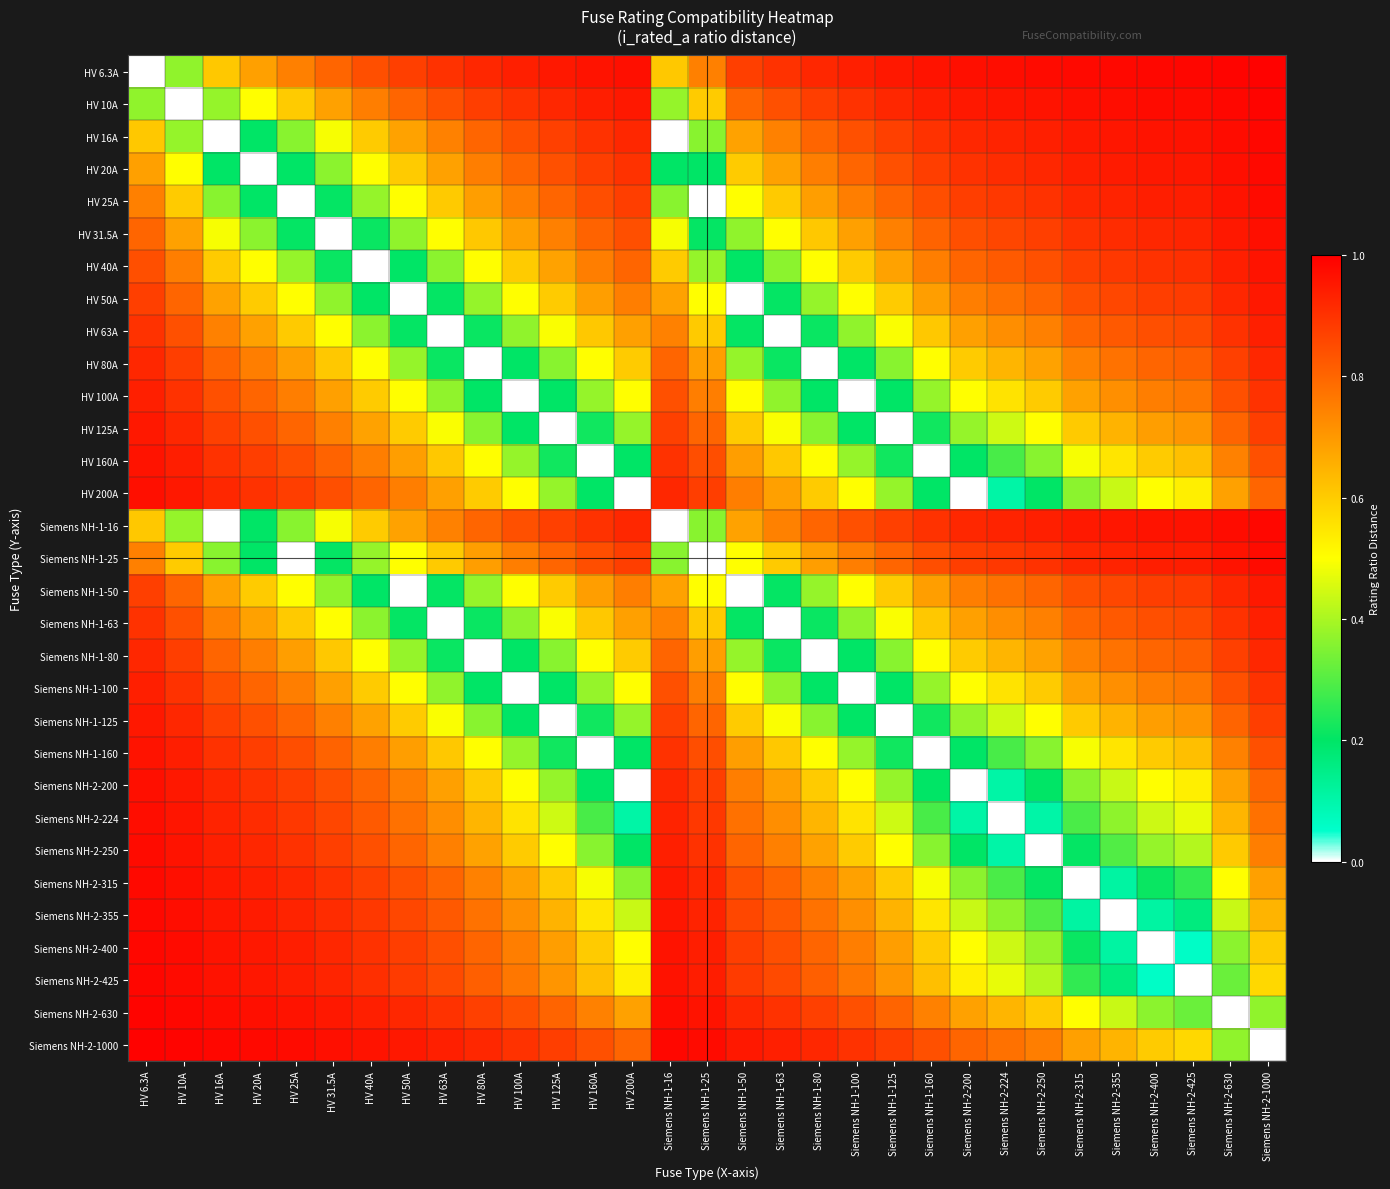

Reading left to right, what are all the values shown in this chart?

HV 6.3A: HV 6.3A=0.0	HV 10A=0.4	HV 16A=0.6	HV 20A=0.7	HV 25A=0.7	HV 31.5A=0.8	HV 40A=0.8	HV 50A=0.9	HV 63A=0.9	HV 80A=0.9	HV 100A=0.9	HV 125A=0.9	HV 160A=1.0	HV 200A=1.0	Siemens NH-1-16=0.6	Siemens NH-1-25=0.7	Siemens NH-1-50=0.9	Siemens NH-1-63=0.9	Siemens NH-1-80=0.9	Siemens NH-1-100=0.9	Siemens NH-1-125=0.9	Siemens NH-1-160=1.0	Siemens NH-2-200=1.0	Siemens NH-2-224=1.0	Siemens NH-2-250=1.0	Siemens NH-2-315=1.0	Siemens NH-2-355=1.0	Siemens NH-2-400=1.0	Siemens NH-2-425=1.0	Siemens NH-2-630=1.0	Siemens NH-2-1000=1.0
HV 10A: HV 6.3A=0.4	HV 10A=0.0	HV 16A=0.4	HV 20A=0.5	HV 25A=0.6	HV 31.5A=0.7	HV 40A=0.8	HV 50A=0.8	HV 63A=0.8	HV 80A=0.9	HV 100A=0.9	HV 125A=0.9	HV 160A=0.9	HV 200A=0.9	Siemens NH-1-16=0.4	Siemens NH-1-25=0.6	Siemens NH-1-50=0.8	Siemens NH-1-63=0.8	Siemens NH-1-80=0.9	Siemens NH-1-100=0.9	Siemens NH-1-125=0.9	Siemens NH-1-160=0.9	Siemens NH-2-200=0.9	Siemens NH-2-224=1.0	Siemens NH-2-250=1.0	Siemens NH-2-315=1.0	Siemens NH-2-355=1.0	Siemens NH-2-400=1.0	Siemens NH-2-425=1.0	Siemens NH-2-630=1.0	Siemens NH-2-1000=1.0
HV 16A: HV 6.3A=0.6	HV 10A=0.4	HV 16A=0.0	HV 20A=0.2	HV 25A=0.4	HV 31.5A=0.5	HV 40A=0.6	HV 50A=0.7	HV 63A=0.7	HV 80A=0.8	HV 100A=0.8	HV 125A=0.9	HV 160A=0.9	HV 200A=0.9	Siemens NH-1-16=0.0	Siemens NH-1-25=0.4	Siemens NH-1-50=0.7	Siemens NH-1-63=0.7	Siemens NH-1-80=0.8	Siemens NH-1-100=0.8	Siemens NH-1-125=0.9	Siemens NH-1-160=0.9	Siemens NH-2-200=0.9	Siemens NH-2-224=0.9	Siemens NH-2-250=0.9	Siemens NH-2-315=0.9	Siemens NH-2-355=1.0	Siemens NH-2-400=1.0	Siemens NH-2-425=1.0	Siemens NH-2-630=1.0	Siemens NH-2-1000=1.0
HV 20A: HV 6.3A=0.7	HV 10A=0.5	HV 16A=0.2	HV 20A=0.0	HV 25A=0.2	HV 31.5A=0.4	HV 40A=0.5	HV 50A=0.6	HV 63A=0.7	HV 80A=0.8	HV 100A=0.8	HV 125A=0.8	HV 160A=0.9	HV 200A=0.9	Siemens NH-1-16=0.2	Siemens NH-1-25=0.2	Siemens NH-1-50=0.6	Siemens NH-1-63=0.7	Siemens NH-1-80=0.8	Siemens NH-1-100=0.8	Siemens NH-1-125=0.8	Siemens NH-1-160=0.9	Siemens NH-2-200=0.9	Siemens NH-2-224=0.9	Siemens NH-2-250=0.9	Siemens NH-2-315=0.9	Siemens NH-2-355=0.9	Siemens NH-2-400=0.9	Siemens NH-2-425=1.0	Siemens NH-2-630=1.0	Siemens NH-2-1000=1.0
HV 25A: HV 6.3A=0.7	HV 10A=0.6	HV 16A=0.4	HV 20A=0.2	HV 25A=0.0	HV 31.5A=0.2	HV 40A=0.4	HV 50A=0.5	HV 63A=0.6	HV 80A=0.7	HV 100A=0.8	HV 125A=0.8	HV 160A=0.8	HV 200A=0.9	Siemens NH-1-16=0.4	Siemens NH-1-25=0.0	Siemens NH-1-50=0.5	Siemens NH-1-63=0.6	Siemens NH-1-80=0.7	Siemens NH-1-100=0.8	Siemens NH-1-125=0.8	Siemens NH-1-160=0.8	Siemens NH-2-200=0.9	Siemens NH-2-224=0.9	Siemens NH-2-250=0.9	Siemens NH-2-315=0.9	Siemens NH-2-355=0.9	Siemens NH-2-400=0.9	Siemens NH-2-425=0.9	Siemens NH-2-630=1.0	Siemens NH-2-1000=1.0
HV 31.5A: HV 6.3A=0.8	HV 10A=0.7	HV 16A=0.5	HV 20A=0.4	HV 25A=0.2	HV 31.5A=0.0	HV 40A=0.2	HV 50A=0.4	HV 63A=0.5	HV 80A=0.6	HV 100A=0.7	HV 125A=0.7	HV 160A=0.8	HV 200A=0.8	Siemens NH-1-16=0.5	Siemens NH-1-25=0.2	Siemens NH-1-50=0.4	Siemens NH-1-63=0.5	Siemens NH-1-80=0.6	Siemens NH-1-100=0.7	Siemens NH-1-125=0.7	Siemens NH-1-160=0.8	Siemens NH-2-200=0.8	Siemens NH-2-224=0.9	Siemens NH-2-250=0.9	Siemens NH-2-315=0.9	Siemens NH-2-355=0.9	Siemens NH-2-400=0.9	Siemens NH-2-425=0.9	Siemens NH-2-630=0.9	Siemens NH-2-1000=1.0
HV 40A: HV 6.3A=0.8	HV 10A=0.8	HV 16A=0.6	HV 20A=0.5	HV 25A=0.4	HV 31.5A=0.2	HV 40A=0.0	HV 50A=0.2	HV 63A=0.4	HV 80A=0.5	HV 100A=0.6	HV 125A=0.7	HV 160A=0.8	HV 200A=0.8	Siemens NH-1-16=0.6	Siemens NH-1-25=0.4	Siemens NH-1-50=0.2	Siemens NH-1-63=0.4	Siemens NH-1-80=0.5	Siemens NH-1-100=0.6	Siemens NH-1-125=0.7	Siemens NH-1-160=0.8	Siemens NH-2-200=0.8	Siemens NH-2-224=0.8	Siemens NH-2-250=0.8	Siemens NH-2-315=0.9	Siemens NH-2-355=0.9	Siemens NH-2-400=0.9	Siemens NH-2-425=0.9	Siemens NH-2-630=0.9	Siemens NH-2-1000=1.0
HV 50A: HV 6.3A=0.9	HV 10A=0.8	HV 16A=0.7	HV 20A=0.6	HV 25A=0.5	HV 31.5A=0.4	HV 40A=0.2	HV 50A=0.0	HV 63A=0.2	HV 80A=0.4	HV 100A=0.5	HV 125A=0.6	HV 160A=0.7	HV 200A=0.8	Siemens NH-1-16=0.7	Siemens NH-1-25=0.5	Siemens NH-1-50=0.0	Siemens NH-1-63=0.2	Siemens NH-1-80=0.4	Siemens NH-1-100=0.5	Siemens NH-1-125=0.6	Siemens NH-1-160=0.7	Siemens NH-2-200=0.8	Siemens NH-2-224=0.8	Siemens NH-2-250=0.8	Siemens NH-2-315=0.8	Siemens NH-2-355=0.9	Siemens NH-2-400=0.9	Siemens NH-2-425=0.9	Siemens NH-2-630=0.9	Siemens NH-2-1000=0.9
HV 63A: HV 6.3A=0.9	HV 10A=0.8	HV 16A=0.7	HV 20A=0.7	HV 25A=0.6	HV 31.5A=0.5	HV 40A=0.4	HV 50A=0.2	HV 63A=0.0	HV 80A=0.2	HV 100A=0.4	HV 125A=0.5	HV 160A=0.6	HV 200A=0.7	Siemens NH-1-16=0.7	Siemens NH-1-25=0.6	Siemens NH-1-50=0.2	Siemens NH-1-63=0.0	Siemens NH-1-80=0.2	Siemens NH-1-100=0.4	Siemens NH-1-125=0.5	Siemens NH-1-160=0.6	Siemens NH-2-200=0.7	Siemens NH-2-224=0.7	Siemens NH-2-250=0.7	Siemens NH-2-315=0.8	Siemens NH-2-355=0.8	Siemens NH-2-400=0.8	Siemens NH-2-425=0.9	Siemens NH-2-630=0.9	Siemens NH-2-1000=0.9
HV 80A: HV 6.3A=0.9	HV 10A=0.9	HV 16A=0.8	HV 20A=0.8	HV 25A=0.7	HV 31.5A=0.6	HV 40A=0.5	HV 50A=0.4	HV 63A=0.2	HV 80A=0.0	HV 100A=0.2	HV 125A=0.4	HV 160A=0.5	HV 200A=0.6	Siemens NH-1-16=0.8	Siemens NH-1-25=0.7	Siemens NH-1-50=0.4	Siemens NH-1-63=0.2	Siemens NH-1-80=0.0	Siemens NH-1-100=0.2	Siemens NH-1-125=0.4	Siemens NH-1-160=0.5	Siemens NH-2-200=0.6	Siemens NH-2-224=0.6	Siemens NH-2-250=0.7	Siemens NH-2-315=0.7	Siemens NH-2-355=0.8	Siemens NH-2-400=0.8	Siemens NH-2-425=0.8	Siemens NH-2-630=0.9	Siemens NH-2-1000=0.9
HV 100A: HV 6.3A=0.9	HV 10A=0.9	HV 16A=0.8	HV 20A=0.8	HV 25A=0.8	HV 31.5A=0.7	HV 40A=0.6	HV 50A=0.5	HV 63A=0.4	HV 80A=0.2	HV 100A=0.0	HV 125A=0.2	HV 160A=0.4	HV 200A=0.5	Siemens NH-1-16=0.8	Siemens NH-1-25=0.8	Siemens NH-1-50=0.5	Siemens NH-1-63=0.4	Siemens NH-1-80=0.2	Siemens NH-1-100=0.0	Siemens NH-1-125=0.2	Siemens NH-1-160=0.4	Siemens NH-2-200=0.5	Siemens NH-2-224=0.6	Siemens NH-2-250=0.6	Siemens NH-2-315=0.7	Siemens NH-2-355=0.7	Siemens NH-2-400=0.8	Siemens NH-2-425=0.8	Siemens NH-2-630=0.8	Siemens NH-2-1000=0.9
HV 125A: HV 6.3A=0.9	HV 10A=0.9	HV 16A=0.9	HV 20A=0.8	HV 25A=0.8	HV 31.5A=0.7	HV 40A=0.7	HV 50A=0.6	HV 63A=0.5	HV 80A=0.4	HV 100A=0.2	HV 125A=0.0	HV 160A=0.2	HV 200A=0.4	Siemens NH-1-16=0.9	Siemens NH-1-25=0.8	Siemens NH-1-50=0.6	Siemens NH-1-63=0.5	Siemens NH-1-80=0.4	Siemens NH-1-100=0.2	Siemens NH-1-125=0.0	Siemens NH-1-160=0.2	Siemens NH-2-200=0.4	Siemens NH-2-224=0.4	Siemens NH-2-250=0.5	Siemens NH-2-315=0.6	Siemens NH-2-355=0.6	Siemens NH-2-400=0.7	Siemens NH-2-425=0.7	Siemens NH-2-630=0.8	Siemens NH-2-1000=0.9
HV 160A: HV 6.3A=1.0	HV 10A=0.9	HV 16A=0.9	HV 20A=0.9	HV 25A=0.8	HV 31.5A=0.8	HV 40A=0.8	HV 50A=0.7	HV 63A=0.6	HV 80A=0.5	HV 100A=0.4	HV 125A=0.2	HV 160A=0.0	HV 200A=0.2	Siemens NH-1-16=0.9	Siemens NH-1-25=0.8	Siemens NH-1-50=0.7	Siemens NH-1-63=0.6	Siemens NH-1-80=0.5	Siemens NH-1-100=0.4	Siemens NH-1-125=0.2	Siemens NH-1-160=0.0	Siemens NH-2-200=0.2	Siemens NH-2-224=0.3	Siemens NH-2-250=0.4	Siemens NH-2-315=0.5	Siemens NH-2-355=0.5	Siemens NH-2-400=0.6	Siemens NH-2-425=0.6	Siemens NH-2-630=0.7	Siemens NH-2-1000=0.8
HV 200A: HV 6.3A=1.0	HV 10A=0.9	HV 16A=0.9	HV 20A=0.9	HV 25A=0.9	HV 31.5A=0.8	HV 40A=0.8	HV 50A=0.8	HV 63A=0.7	HV 80A=0.6	HV 100A=0.5	HV 125A=0.4	HV 160A=0.2	HV 200A=0.0	Siemens NH-1-16=0.9	Siemens NH-1-25=0.9	Siemens NH-1-50=0.8	Siemens NH-1-63=0.7	Siemens NH-1-80=0.6	Siemens NH-1-100=0.5	Siemens NH-1-125=0.4	Siemens NH-1-160=0.2	Siemens NH-2-200=0.0	Siemens NH-2-224=0.1	Siemens NH-2-250=0.2	Siemens NH-2-315=0.4	Siemens NH-2-355=0.4	Siemens NH-2-400=0.5	Siemens NH-2-425=0.5	Siemens NH-2-630=0.7	Siemens NH-2-1000=0.8
Siemens NH-1-16: HV 6.3A=0.6	HV 10A=0.4	HV 16A=0.0	HV 20A=0.2	HV 25A=0.4	HV 31.5A=0.5	HV 40A=0.6	HV 50A=0.7	HV 63A=0.7	HV 80A=0.8	HV 100A=0.8	HV 125A=0.9	HV 160A=0.9	HV 200A=0.9	Siemens NH-1-16=0.0	Siemens NH-1-25=0.4	Siemens NH-1-50=0.7	Siemens NH-1-63=0.7	Siemens NH-1-80=0.8	Siemens NH-1-100=0.8	Siemens NH-1-125=0.9	Siemens NH-1-160=0.9	Siemens NH-2-200=0.9	Siemens NH-2-224=0.9	Siemens NH-2-250=0.9	Siemens NH-2-315=0.9	Siemens NH-2-355=1.0	Siemens NH-2-400=1.0	Siemens NH-2-425=1.0	Siemens NH-2-630=1.0	Siemens NH-2-1000=1.0
Siemens NH-1-25: HV 6.3A=0.7	HV 10A=0.6	HV 16A=0.4	HV 20A=0.2	HV 25A=0.0	HV 31.5A=0.2	HV 40A=0.4	HV 50A=0.5	HV 63A=0.6	HV 80A=0.7	HV 100A=0.8	HV 125A=0.8	HV 160A=0.8	HV 200A=0.9	Siemens NH-1-16=0.4	Siemens NH-1-25=0.0	Siemens NH-1-50=0.5	Siemens NH-1-63=0.6	Siemens NH-1-80=0.7	Siemens NH-1-100=0.8	Siemens NH-1-125=0.8	Siemens NH-1-160=0.8	Siemens NH-2-200=0.9	Siemens NH-2-224=0.9	Siemens NH-2-250=0.9	Siemens NH-2-315=0.9	Siemens NH-2-355=0.9	Siemens NH-2-400=0.9	Siemens NH-2-425=0.9	Siemens NH-2-630=1.0	Siemens NH-2-1000=1.0
Siemens NH-1-50: HV 6.3A=0.9	HV 10A=0.8	HV 16A=0.7	HV 20A=0.6	HV 25A=0.5	HV 31.5A=0.4	HV 40A=0.2	HV 50A=0.0	HV 63A=0.2	HV 80A=0.4	HV 100A=0.5	HV 125A=0.6	HV 160A=0.7	HV 200A=0.8	Siemens NH-1-16=0.7	Siemens NH-1-25=0.5	Siemens NH-1-50=0.0	Siemens NH-1-63=0.2	Siemens NH-1-80=0.4	Siemens NH-1-100=0.5	Siemens NH-1-125=0.6	Siemens NH-1-160=0.7	Siemens NH-2-200=0.8	Siemens NH-2-224=0.8	Siemens NH-2-250=0.8	Siemens NH-2-315=0.8	Siemens NH-2-355=0.9	Siemens NH-2-400=0.9	Siemens NH-2-425=0.9	Siemens NH-2-630=0.9	Siemens NH-2-1000=0.9
Siemens NH-1-63: HV 6.3A=0.9	HV 10A=0.8	HV 16A=0.7	HV 20A=0.7	HV 25A=0.6	HV 31.5A=0.5	HV 40A=0.4	HV 50A=0.2	HV 63A=0.0	HV 80A=0.2	HV 100A=0.4	HV 125A=0.5	HV 160A=0.6	HV 200A=0.7	Siemens NH-1-16=0.7	Siemens NH-1-25=0.6	Siemens NH-1-50=0.2	Siemens NH-1-63=0.0	Siemens NH-1-80=0.2	Siemens NH-1-100=0.4	Siemens NH-1-125=0.5	Siemens NH-1-160=0.6	Siemens NH-2-200=0.7	Siemens NH-2-224=0.7	Siemens NH-2-250=0.7	Siemens NH-2-315=0.8	Siemens NH-2-355=0.8	Siemens NH-2-400=0.8	Siemens NH-2-425=0.9	Siemens NH-2-630=0.9	Siemens NH-2-1000=0.9
Siemens NH-1-80: HV 6.3A=0.9	HV 10A=0.9	HV 16A=0.8	HV 20A=0.8	HV 25A=0.7	HV 31.5A=0.6	HV 40A=0.5	HV 50A=0.4	HV 63A=0.2	HV 80A=0.0	HV 100A=0.2	HV 125A=0.4	HV 160A=0.5	HV 200A=0.6	Siemens NH-1-16=0.8	Siemens NH-1-25=0.7	Siemens NH-1-50=0.4	Siemens NH-1-63=0.2	Siemens NH-1-80=0.0	Siemens NH-1-100=0.2	Siemens NH-1-125=0.4	Siemens NH-1-160=0.5	Siemens NH-2-200=0.6	Siemens NH-2-224=0.6	Siemens NH-2-250=0.7	Siemens NH-2-315=0.7	Siemens NH-2-355=0.8	Siemens NH-2-400=0.8	Siemens NH-2-425=0.8	Siemens NH-2-630=0.9	Siemens NH-2-1000=0.9
Siemens NH-1-100: HV 6.3A=0.9	HV 10A=0.9	HV 16A=0.8	HV 20A=0.8	HV 25A=0.8	HV 31.5A=0.7	HV 40A=0.6	HV 50A=0.5	HV 63A=0.4	HV 80A=0.2	HV 100A=0.0	HV 125A=0.2	HV 160A=0.4	HV 200A=0.5	Siemens NH-1-16=0.8	Siemens NH-1-25=0.8	Siemens NH-1-50=0.5	Siemens NH-1-63=0.4	Siemens NH-1-80=0.2	Siemens NH-1-100=0.0	Siemens NH-1-125=0.2	Siemens NH-1-160=0.4	Siemens NH-2-200=0.5	Siemens NH-2-224=0.6	Siemens NH-2-250=0.6	Siemens NH-2-315=0.7	Siemens NH-2-355=0.7	Siemens NH-2-400=0.8	Siemens NH-2-425=0.8	Siemens NH-2-630=0.8	Siemens NH-2-1000=0.9
Siemens NH-1-125: HV 6.3A=0.9	HV 10A=0.9	HV 16A=0.9	HV 20A=0.8	HV 25A=0.8	HV 31.5A=0.7	HV 40A=0.7	HV 50A=0.6	HV 63A=0.5	HV 80A=0.4	HV 100A=0.2	HV 125A=0.0	HV 160A=0.2	HV 200A=0.4	Siemens NH-1-16=0.9	Siemens NH-1-25=0.8	Siemens NH-1-50=0.6	Siemens NH-1-63=0.5	Siemens NH-1-80=0.4	Siemens NH-1-100=0.2	Siemens NH-1-125=0.0	Siemens NH-1-160=0.2	Siemens NH-2-200=0.4	Siemens NH-2-224=0.4	Siemens NH-2-250=0.5	Siemens NH-2-315=0.6	Siemens NH-2-355=0.6	Siemens NH-2-400=0.7	Siemens NH-2-425=0.7	Siemens NH-2-630=0.8	Siemens NH-2-1000=0.9
Siemens NH-1-160: HV 6.3A=1.0	HV 10A=0.9	HV 16A=0.9	HV 20A=0.9	HV 25A=0.8	HV 31.5A=0.8	HV 40A=0.8	HV 50A=0.7	HV 63A=0.6	HV 80A=0.5	HV 100A=0.4	HV 125A=0.2	HV 160A=0.0	HV 200A=0.2	Siemens NH-1-16=0.9	Siemens NH-1-25=0.8	Siemens NH-1-50=0.7	Siemens NH-1-63=0.6	Siemens NH-1-80=0.5	Siemens NH-1-100=0.4	Siemens NH-1-125=0.2	Siemens NH-1-160=0.0	Siemens NH-2-200=0.2	Siemens NH-2-224=0.3	Siemens NH-2-250=0.4	Siemens NH-2-315=0.5	Siemens NH-2-355=0.5	Siemens NH-2-400=0.6	Siemens NH-2-425=0.6	Siemens NH-2-630=0.7	Siemens NH-2-1000=0.8
Siemens NH-2-200: HV 6.3A=1.0	HV 10A=0.9	HV 16A=0.9	HV 20A=0.9	HV 25A=0.9	HV 31.5A=0.8	HV 40A=0.8	HV 50A=0.8	HV 63A=0.7	HV 80A=0.6	HV 100A=0.5	HV 125A=0.4	HV 160A=0.2	HV 200A=0.0	Siemens NH-1-16=0.9	Siemens NH-1-25=0.9	Siemens NH-1-50=0.8	Siemens NH-1-63=0.7	Siemens NH-1-80=0.6	Siemens NH-1-100=0.5	Siemens NH-1-125=0.4	Siemens NH-1-160=0.2	Siemens NH-2-200=0.0	Siemens NH-2-224=0.1	Siemens NH-2-250=0.2	Siemens NH-2-315=0.4	Siemens NH-2-355=0.4	Siemens NH-2-400=0.5	Siemens NH-2-425=0.5	Siemens NH-2-630=0.7	Siemens NH-2-1000=0.8
Siemens NH-2-224: HV 6.3A=1.0	HV 10A=1.0	HV 16A=0.9	HV 20A=0.9	HV 25A=0.9	HV 31.5A=0.9	HV 40A=0.8	HV 50A=0.8	HV 63A=0.7	HV 80A=0.6	HV 100A=0.6	HV 125A=0.4	HV 160A=0.3	HV 200A=0.1	Siemens NH-1-16=0.9	Siemens NH-1-25=0.9	Siemens NH-1-50=0.8	Siemens NH-1-63=0.7	Siemens NH-1-80=0.6	Siemens NH-1-100=0.6	Siemens NH-1-125=0.4	Siemens NH-1-160=0.3	Siemens NH-2-200=0.1	Siemens NH-2-224=0.0	Siemens NH-2-250=0.1	Siemens NH-2-315=0.3	Siemens NH-2-355=0.4	Siemens NH-2-400=0.4	Siemens NH-2-425=0.5	Siemens NH-2-630=0.6	Siemens NH-2-1000=0.8
Siemens NH-2-250: HV 6.3A=1.0	HV 10A=1.0	HV 16A=0.9	HV 20A=0.9	HV 25A=0.9	HV 31.5A=0.9	HV 40A=0.8	HV 50A=0.8	HV 63A=0.7	HV 80A=0.7	HV 100A=0.6	HV 125A=0.5	HV 160A=0.4	HV 200A=0.2	Siemens NH-1-16=0.9	Siemens NH-1-25=0.9	Siemens NH-1-50=0.8	Siemens NH-1-63=0.7	Siemens NH-1-80=0.7	Siemens NH-1-100=0.6	Siemens NH-1-125=0.5	Siemens NH-1-160=0.4	Siemens NH-2-200=0.2	Siemens NH-2-224=0.1	Siemens NH-2-250=0.0	Siemens NH-2-315=0.2	Siemens NH-2-355=0.3	Siemens NH-2-400=0.4	Siemens NH-2-425=0.4	Siemens NH-2-630=0.6	Siemens NH-2-1000=0.8
Siemens NH-2-315: HV 6.3A=1.0	HV 10A=1.0	HV 16A=0.9	HV 20A=0.9	HV 25A=0.9	HV 31.5A=0.9	HV 40A=0.9	HV 50A=0.8	HV 63A=0.8	HV 80A=0.7	HV 100A=0.7	HV 125A=0.6	HV 160A=0.5	HV 200A=0.4	Siemens NH-1-16=0.9	Siemens NH-1-25=0.9	Siemens NH-1-50=0.8	Siemens NH-1-63=0.8	Siemens NH-1-80=0.7	Siemens NH-1-100=0.7	Siemens NH-1-125=0.6	Siemens NH-1-160=0.5	Siemens NH-2-200=0.4	Siemens NH-2-224=0.3	Siemens NH-2-250=0.2	Siemens NH-2-315=0.0	Siemens NH-2-355=0.1	Siemens NH-2-400=0.2	Siemens NH-2-425=0.3	Siemens NH-2-630=0.5	Siemens NH-2-1000=0.7
Siemens NH-2-355: HV 6.3A=1.0	HV 10A=1.0	HV 16A=1.0	HV 20A=0.9	HV 25A=0.9	HV 31.5A=0.9	HV 40A=0.9	HV 50A=0.9	HV 63A=0.8	HV 80A=0.8	HV 100A=0.7	HV 125A=0.6	HV 160A=0.5	HV 200A=0.4	Siemens NH-1-16=1.0	Siemens NH-1-25=0.9	Siemens NH-1-50=0.9	Siemens NH-1-63=0.8	Siemens NH-1-80=0.8	Siemens NH-1-100=0.7	Siemens NH-1-125=0.6	Siemens NH-1-160=0.5	Siemens NH-2-200=0.4	Siemens NH-2-224=0.4	Siemens NH-2-250=0.3	Siemens NH-2-315=0.1	Siemens NH-2-355=0.0	Siemens NH-2-400=0.1	Siemens NH-2-425=0.2	Siemens NH-2-630=0.4	Siemens NH-2-1000=0.6
Siemens NH-2-400: HV 6.3A=1.0	HV 10A=1.0	HV 16A=1.0	HV 20A=0.9	HV 25A=0.9	HV 31.5A=0.9	HV 40A=0.9	HV 50A=0.9	HV 63A=0.8	HV 80A=0.8	HV 100A=0.8	HV 125A=0.7	HV 160A=0.6	HV 200A=0.5	Siemens NH-1-16=1.0	Siemens NH-1-25=0.9	Siemens NH-1-50=0.9	Siemens NH-1-63=0.8	Siemens NH-1-80=0.8	Siemens NH-1-100=0.8	Siemens NH-1-125=0.7	Siemens NH-1-160=0.6	Siemens NH-2-200=0.5	Siemens NH-2-224=0.4	Siemens NH-2-250=0.4	Siemens NH-2-315=0.2	Siemens NH-2-355=0.1	Siemens NH-2-400=0.0	Siemens NH-2-425=0.1	Siemens NH-2-630=0.4	Siemens NH-2-1000=0.6
Siemens NH-2-425: HV 6.3A=1.0	HV 10A=1.0	HV 16A=1.0	HV 20A=1.0	HV 25A=0.9	HV 31.5A=0.9	HV 40A=0.9	HV 50A=0.9	HV 63A=0.9	HV 80A=0.8	HV 100A=0.8	HV 125A=0.7	HV 160A=0.6	HV 200A=0.5	Siemens NH-1-16=1.0	Siemens NH-1-25=0.9	Siemens NH-1-50=0.9	Siemens NH-1-63=0.9	Siemens NH-1-80=0.8	Siemens NH-1-100=0.8	Siemens NH-1-125=0.7	Siemens NH-1-160=0.6	Siemens NH-2-200=0.5	Siemens NH-2-224=0.5	Siemens NH-2-250=0.4	Siemens NH-2-315=0.3	Siemens NH-2-355=0.2	Siemens NH-2-400=0.1	Siemens NH-2-425=0.0	Siemens NH-2-630=0.3	Siemens NH-2-1000=0.6
Siemens NH-2-630: HV 6.3A=1.0	HV 10A=1.0	HV 16A=1.0	HV 20A=1.0	HV 25A=1.0	HV 31.5A=0.9	HV 40A=0.9	HV 50A=0.9	HV 63A=0.9	HV 80A=0.9	HV 100A=0.8	HV 125A=0.8	HV 160A=0.7	HV 200A=0.7	Siemens NH-1-16=1.0	Siemens NH-1-25=1.0	Siemens NH-1-50=0.9	Siemens NH-1-63=0.9	Siemens NH-1-80=0.9	Siemens NH-1-100=0.8	Siemens NH-1-125=0.8	Siemens NH-1-160=0.7	Siemens NH-2-200=0.7	Siemens NH-2-224=0.6	Siemens NH-2-250=0.6	Siemens NH-2-315=0.5	Siemens NH-2-355=0.4	Siemens NH-2-400=0.4	Siemens NH-2-425=0.3	Siemens NH-2-630=0.0	Siemens NH-2-1000=0.4
Siemens NH-2-1000: HV 6.3A=1.0	HV 10A=1.0	HV 16A=1.0	HV 20A=1.0	HV 25A=1.0	HV 31.5A=1.0	HV 40A=1.0	HV 50A=0.9	HV 63A=0.9	HV 80A=0.9	HV 100A=0.9	HV 125A=0.9	HV 160A=0.8	HV 200A=0.8	Siemens NH-1-16=1.0	Siemens NH-1-25=1.0	Siemens NH-1-50=0.9	Siemens NH-1-63=0.9	Siemens NH-1-80=0.9	Siemens NH-1-100=0.9	Siemens NH-1-125=0.9	Siemens NH-1-160=0.8	Siemens NH-2-200=0.8	Siemens NH-2-224=0.8	Siemens NH-2-250=0.8	Siemens NH-2-315=0.7	Siemens NH-2-355=0.6	Siemens NH-2-400=0.6	Siemens NH-2-425=0.6	Siemens NH-2-630=0.4	Siemens NH-2-1000=0.0